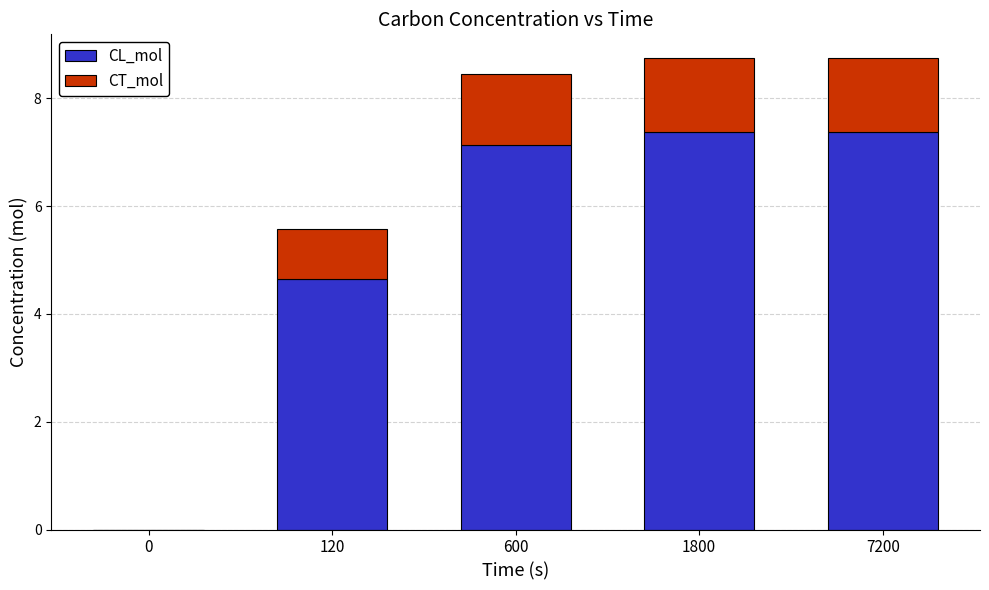

The CL_mol series shows 1.5 at 7200. True or false?

False